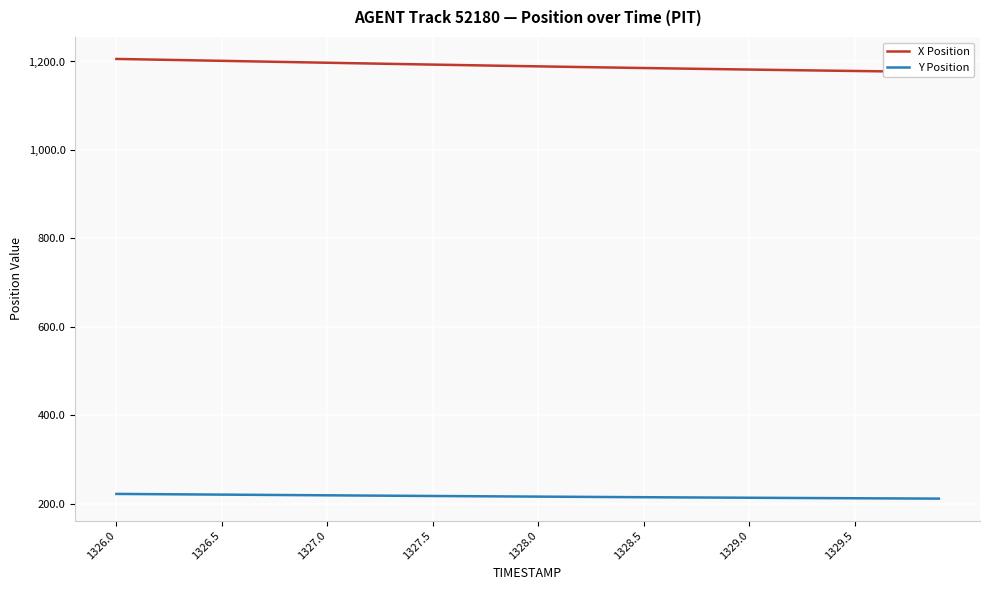

What is the minimum value shown in the chart?

211.4